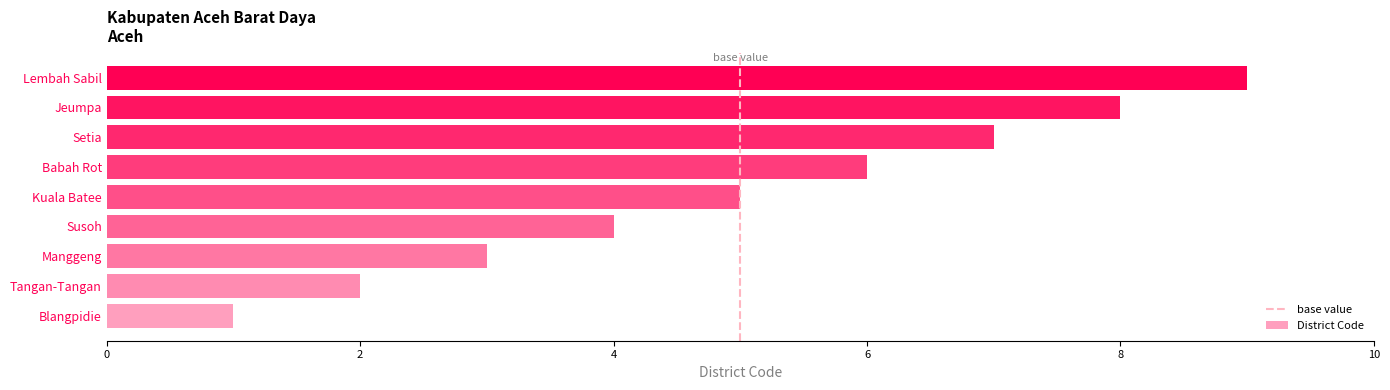

How many values are between 3 and 7?

5